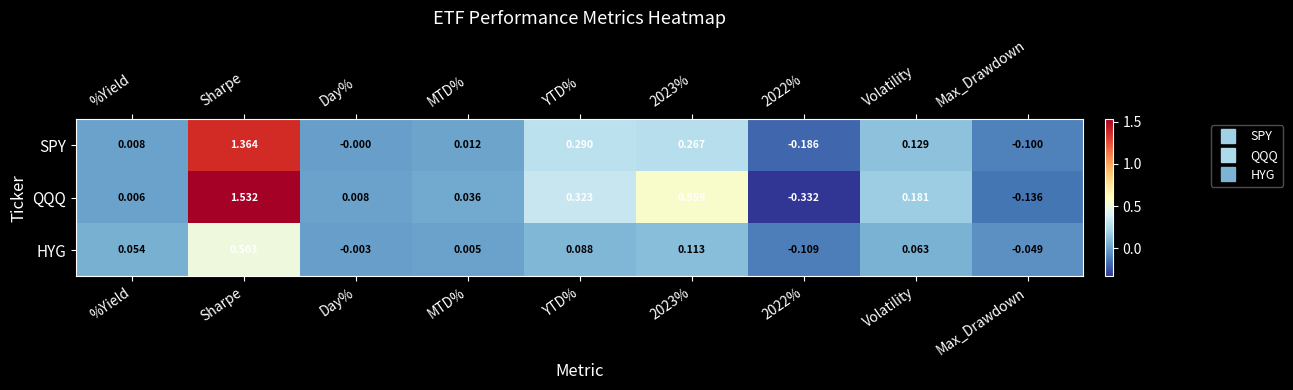

How many values in QQQ are above zero?

7